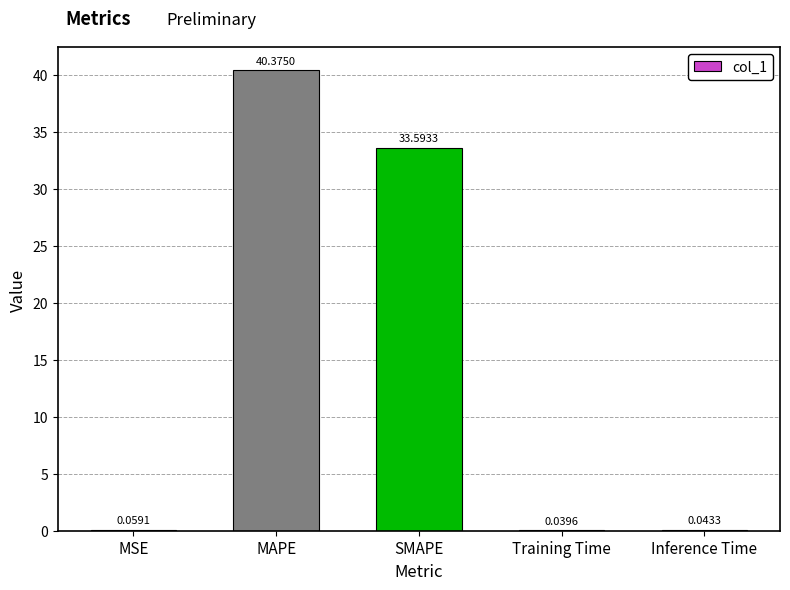

What is the sum of all values?

74.1